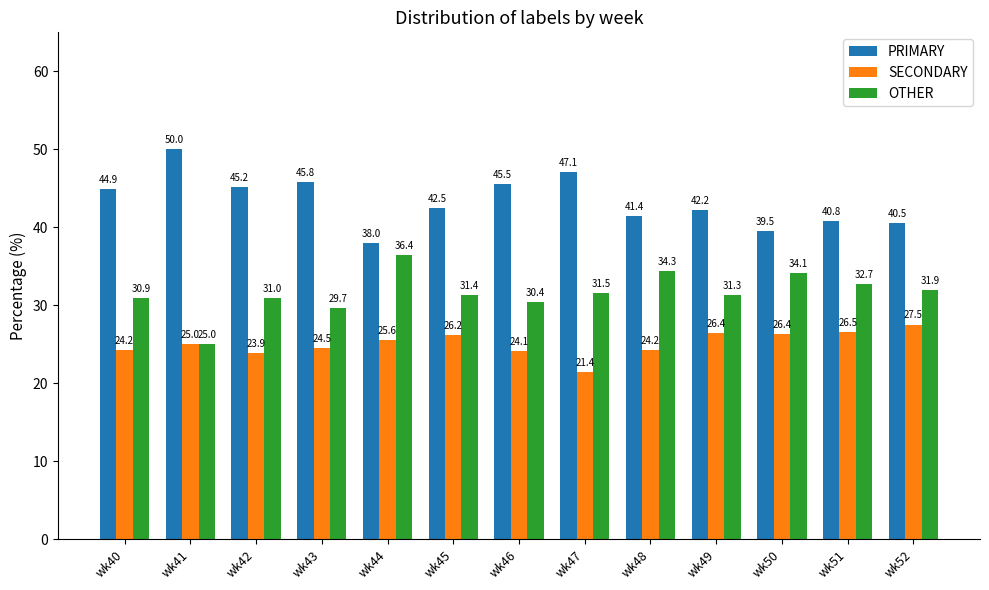

What is the approximate value of PRIMARY at wk40?

44.9